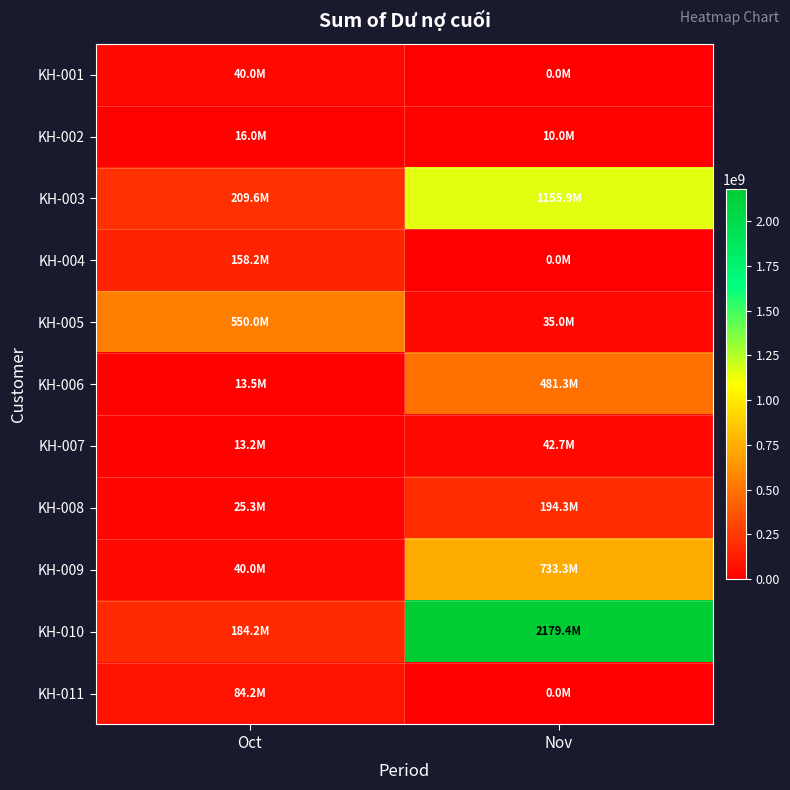

At Oct, list the series in order from smallest to largest.

KH-007, KH-006, KH-002, KH-008, KH-001, KH-009, KH-011, KH-004, KH-010, KH-003, KH-005